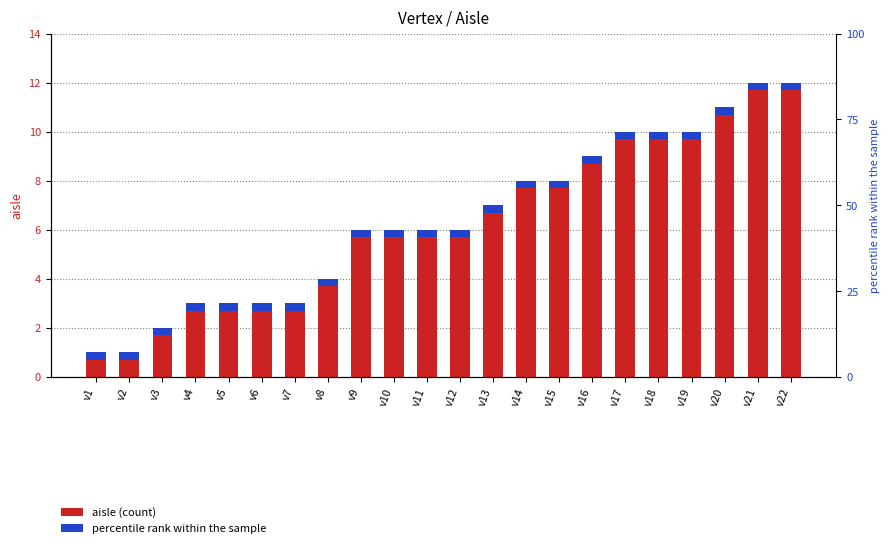

Are the bars horizontal?

No